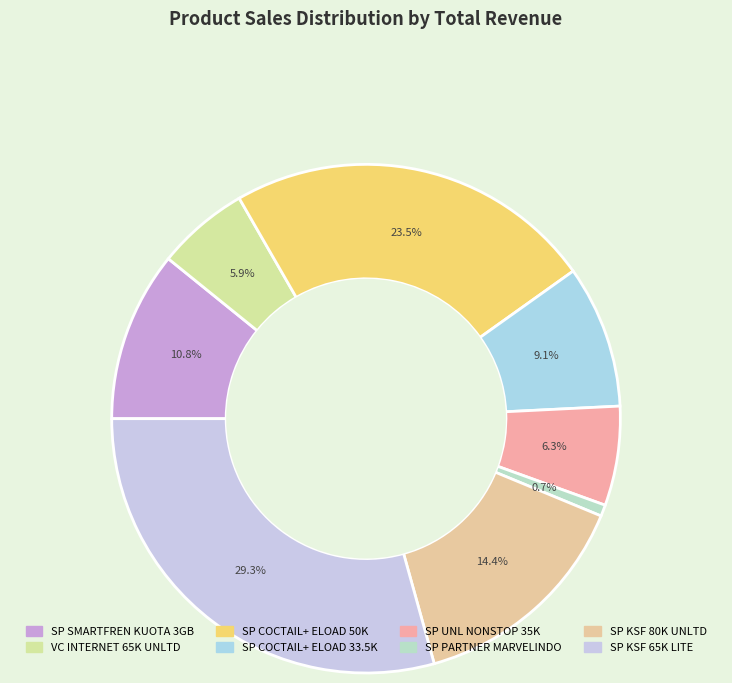

How many slices are in this pie chart?

8